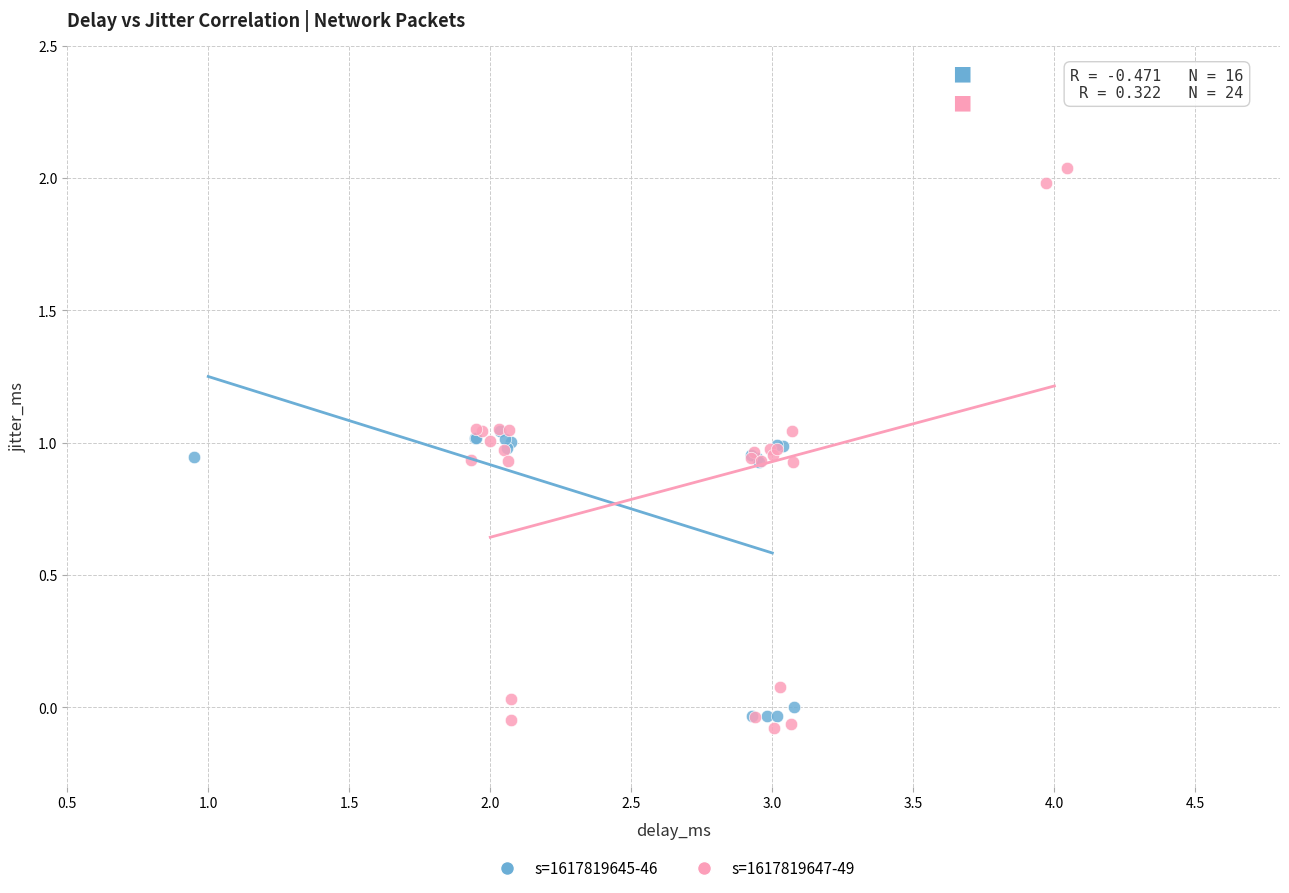

Which series contains the highest Y value?

s=1617819647-49